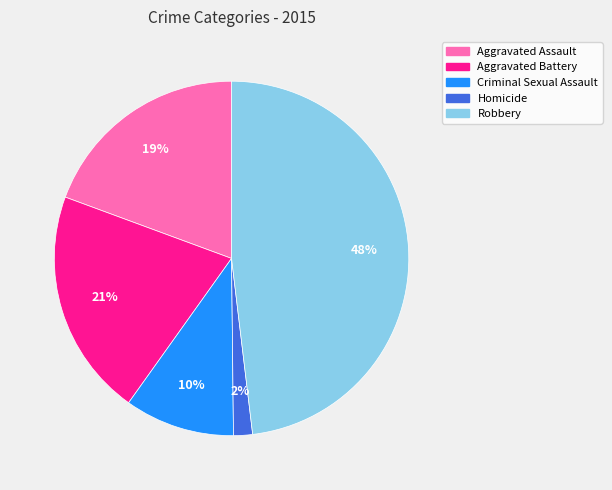

The Criminal Sexual Assault slice represents 10% of the pie. True or false?

True